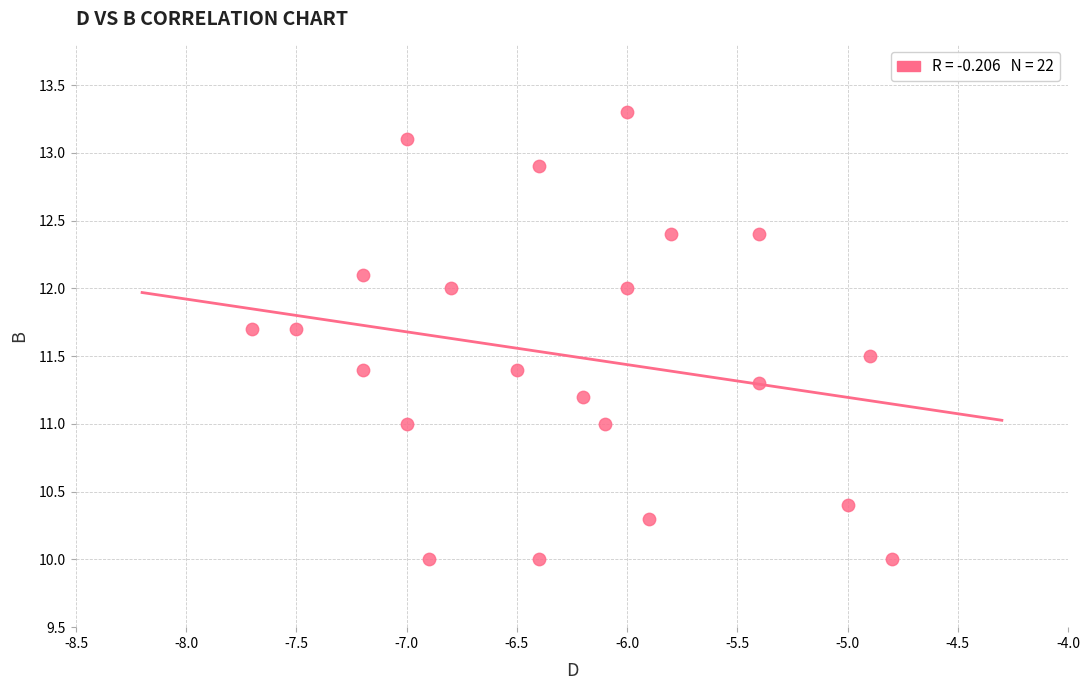

What is the range of X values (max minus min)?

2.9